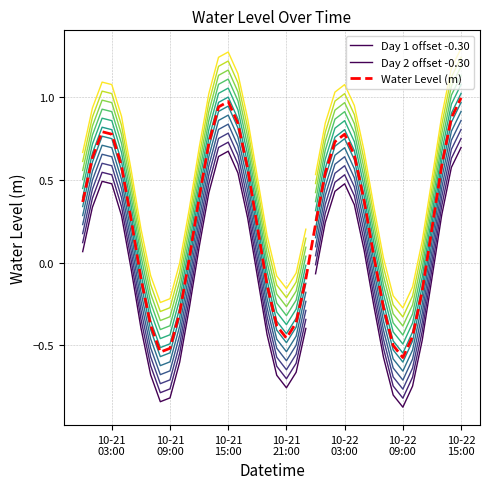

What is the change in value from 2025-10-21 12:00:00 to 2025-10-22 02:00:00?

+0.3